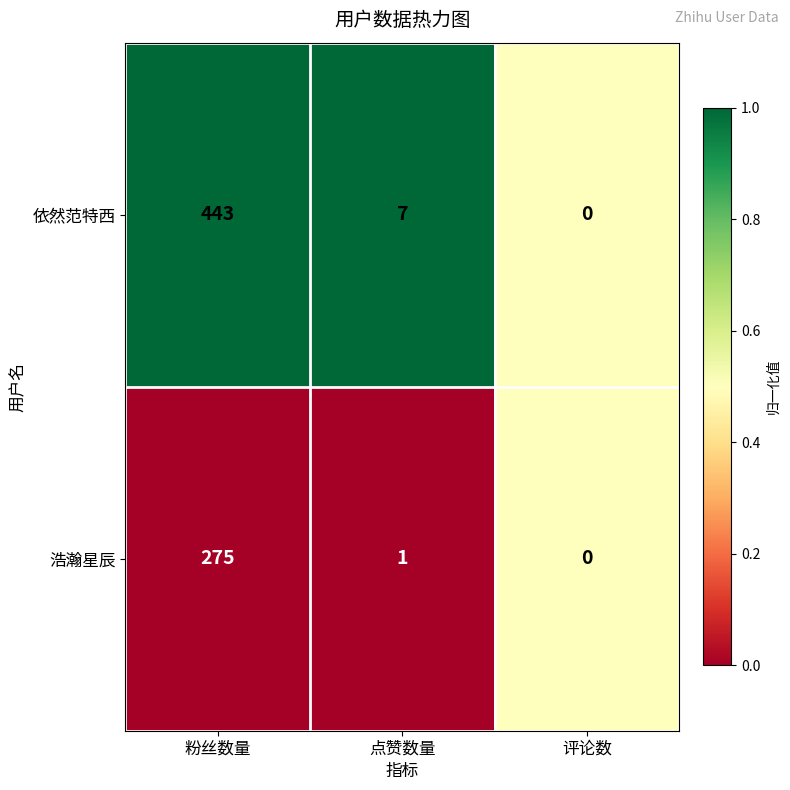

Reading right to left, transcribe all the data shown in this chart.

依然范特西: 0	7	443
浩瀚星辰: 0	1	275